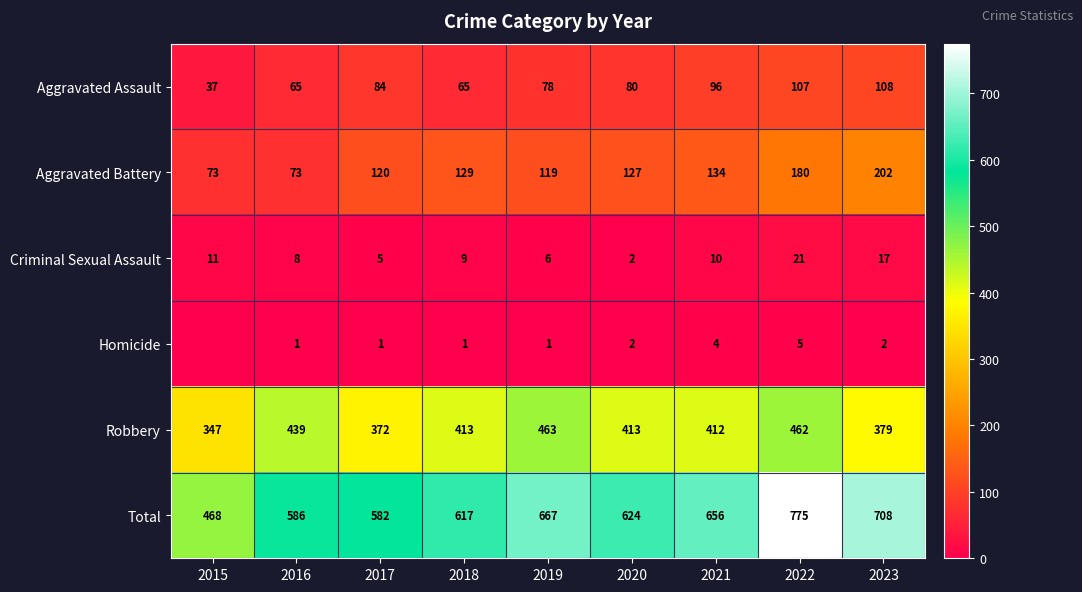

At which label does Criminal Sexual Assault first exceed 9?

2015